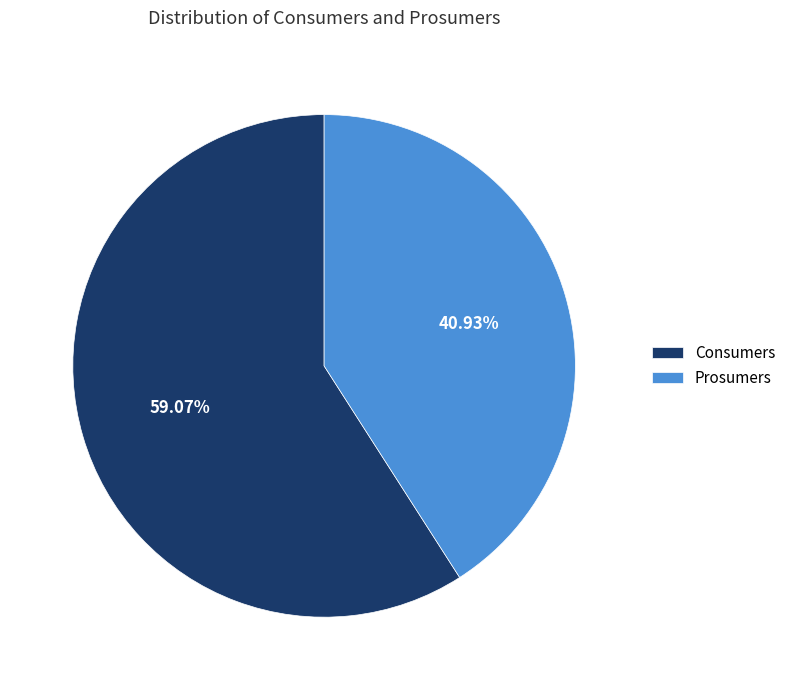

What is the majority slice?

Consumers